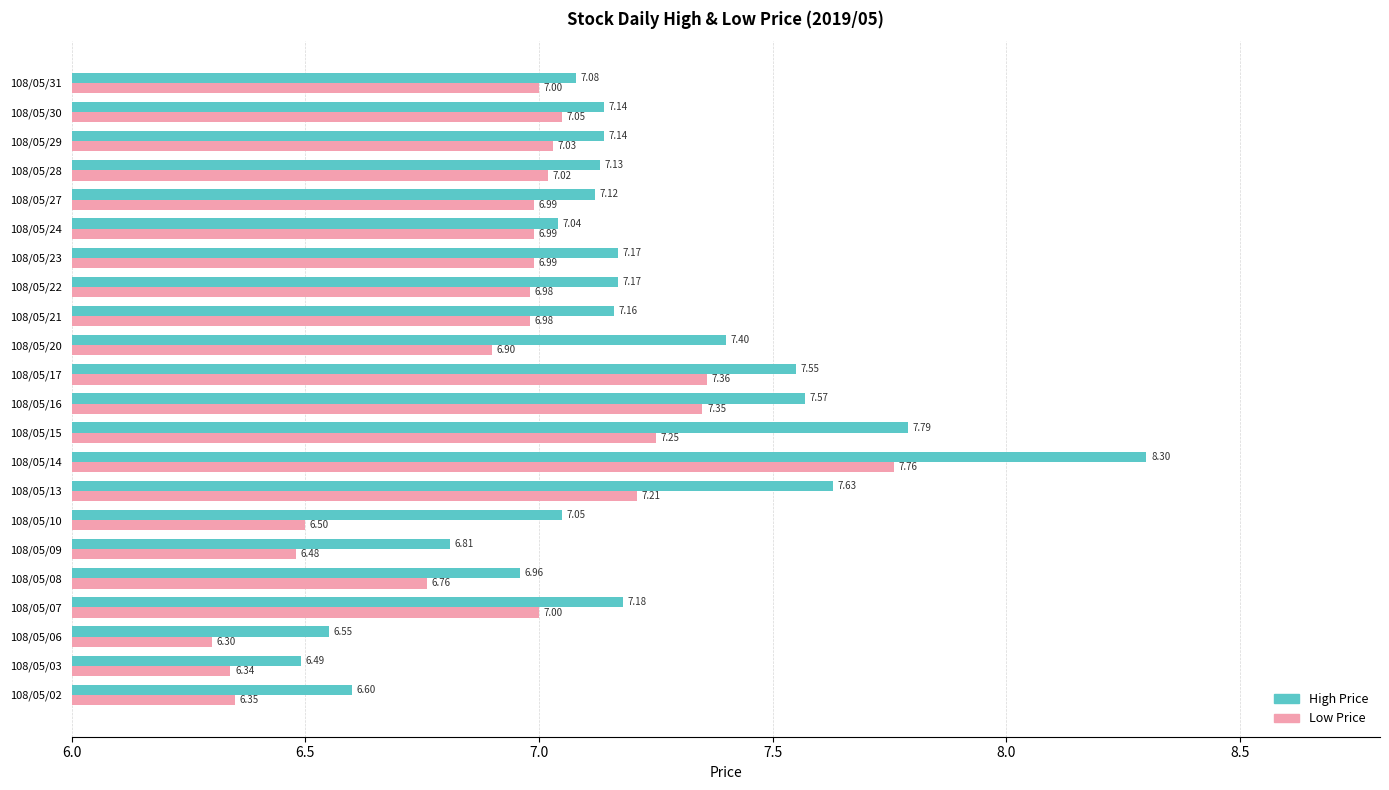

How many categories are shown in the chart?

22